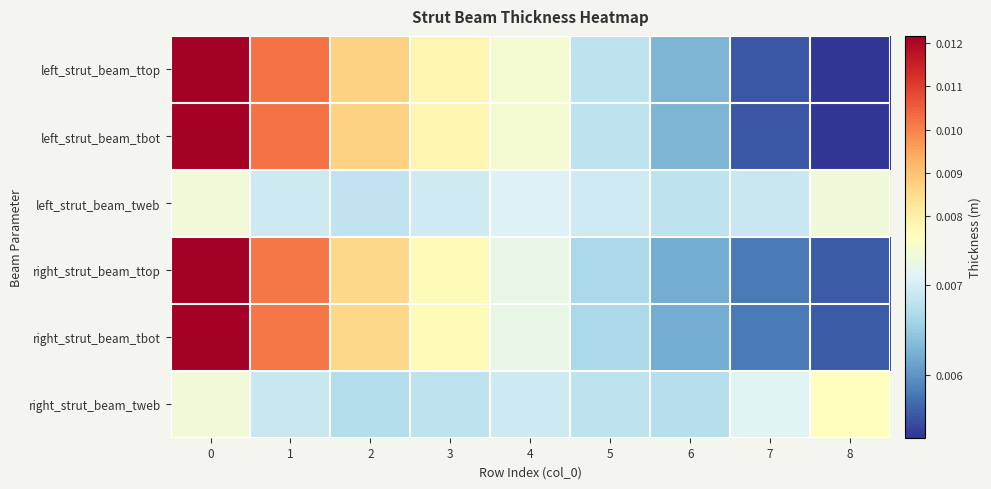

Which has a higher value, 8 or 7?

7